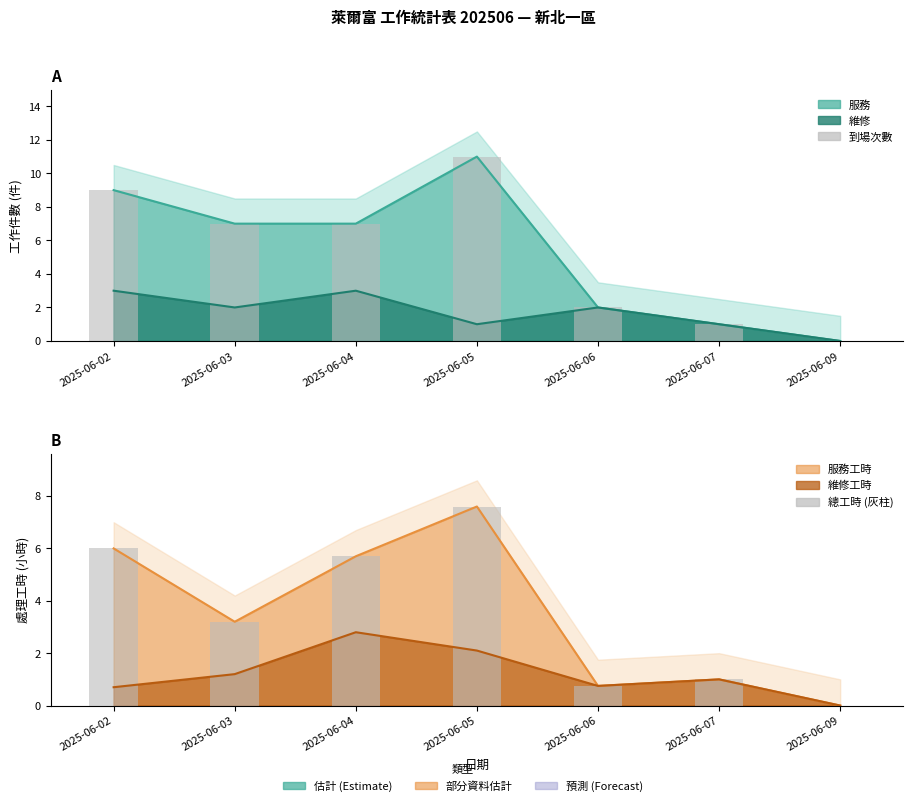

What is the difference between the highest and lowest values at 2025-06-03?

3.8